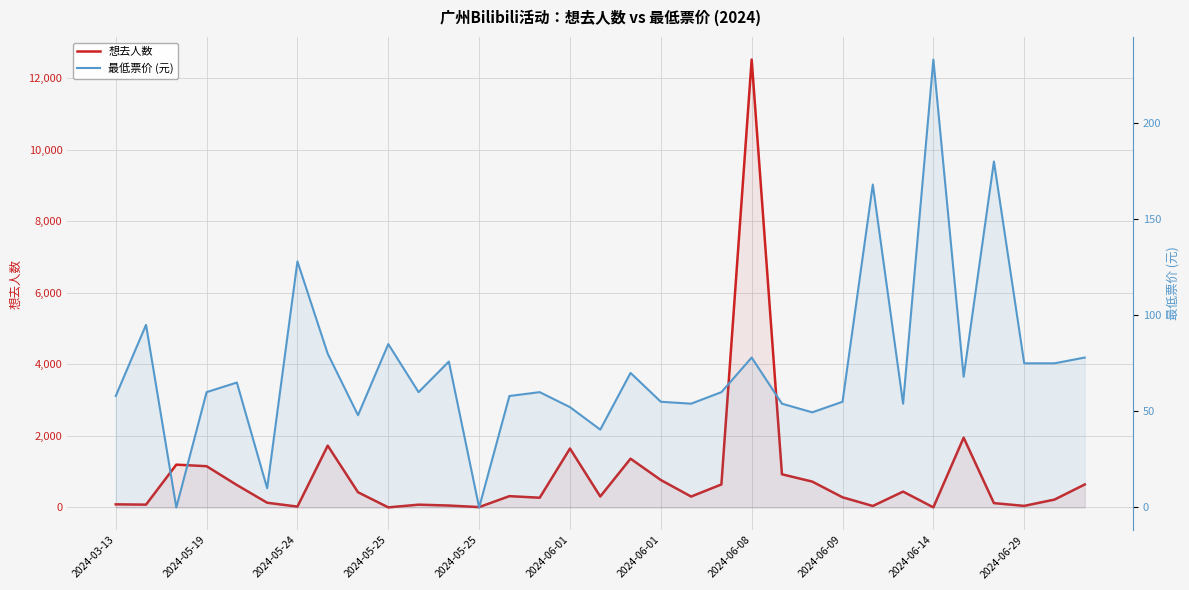

How many categories are shown in the chart?

33